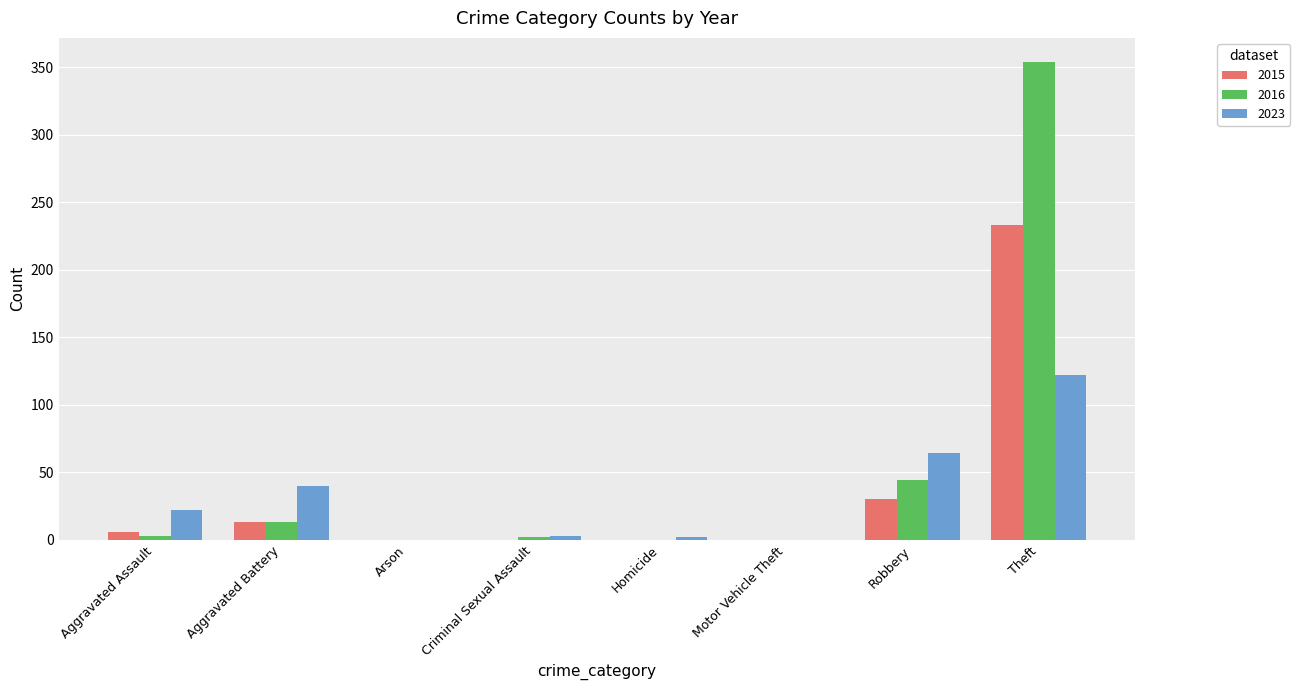

What is the difference between the 2023 values at Aggravated Battery and Criminal Sexual Assault?

37